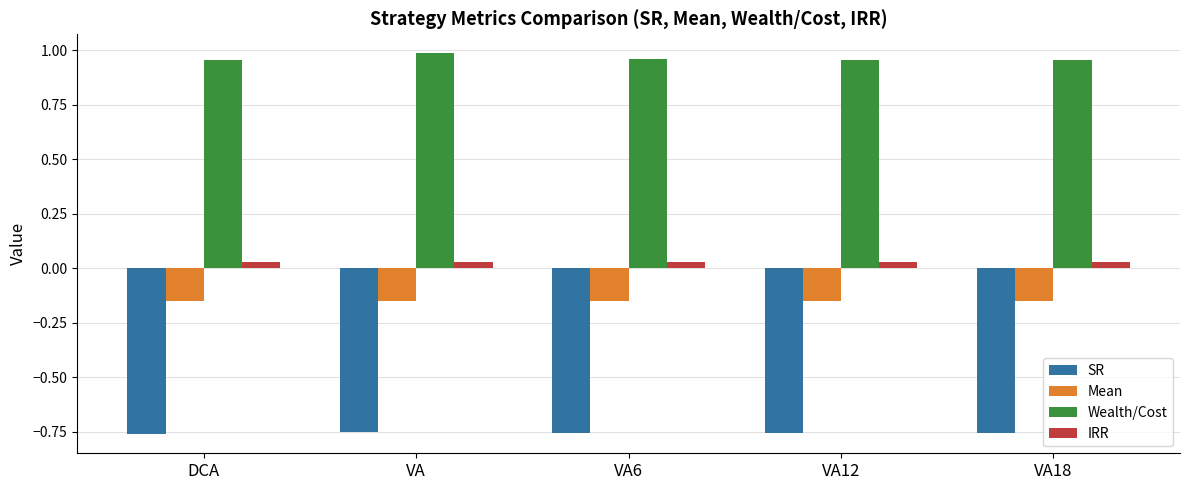

Which series has the widest spread of values?

Wealth/Cost